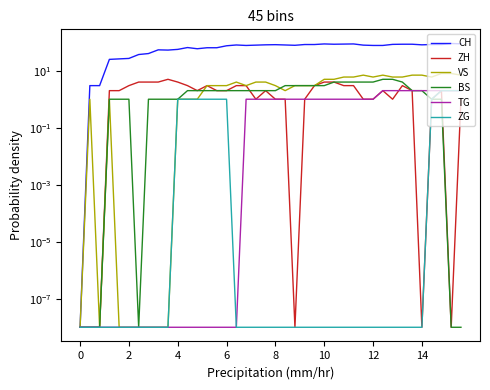

Is the value of TG at 32 greater than the value of ZH at 12?

No